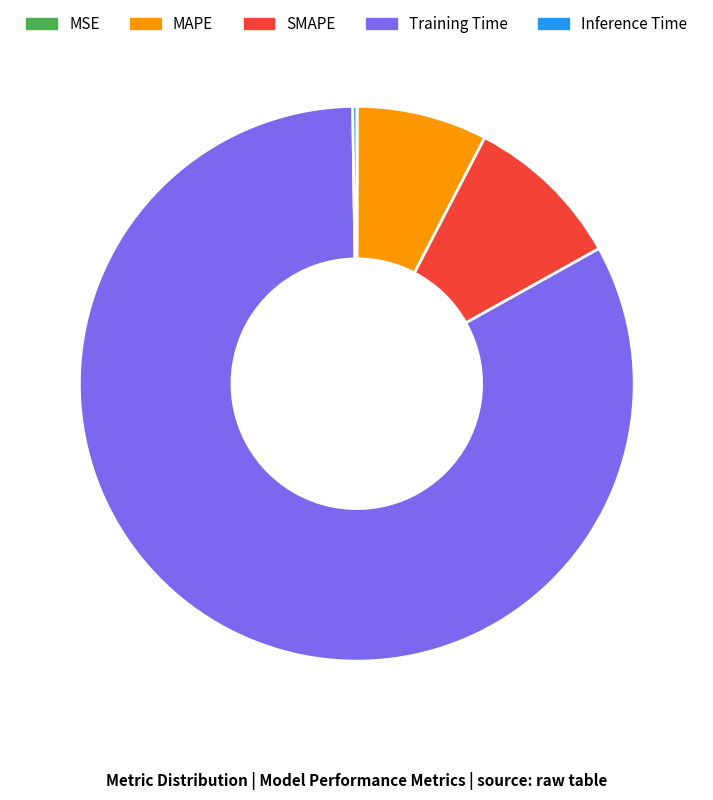

Is the sum of MAPE and SMAPE greater than half?

No